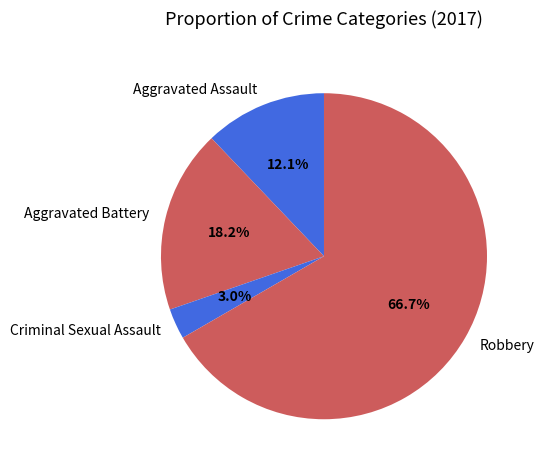

Count the number of slices in the pie.

4